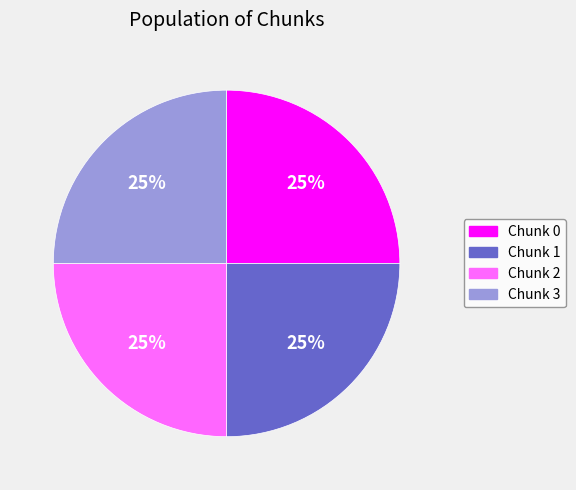

How many slices are in this pie chart?

4